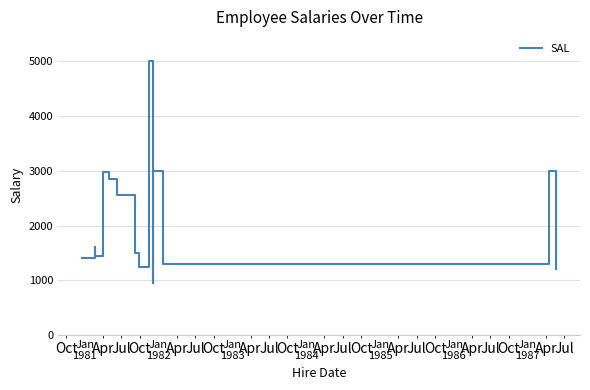

What is the difference between the maximum and minimum values?

4050